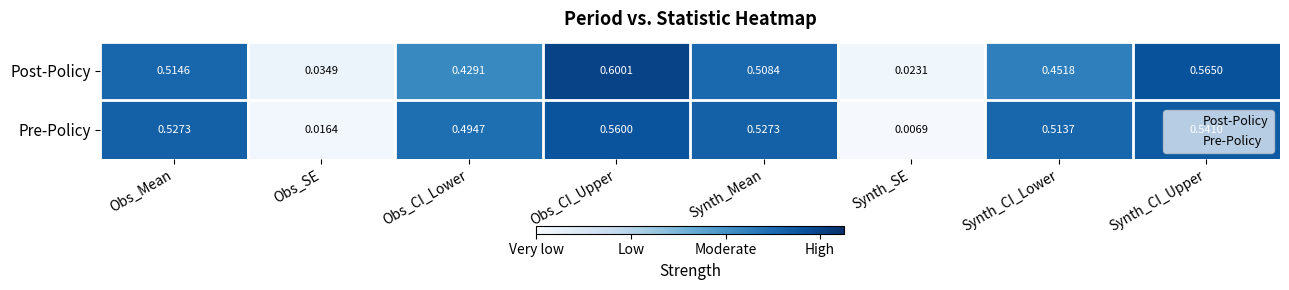

At Synth_CI_Upper, list the series in order from smallest to largest.

Pre-Policy, Post-Policy